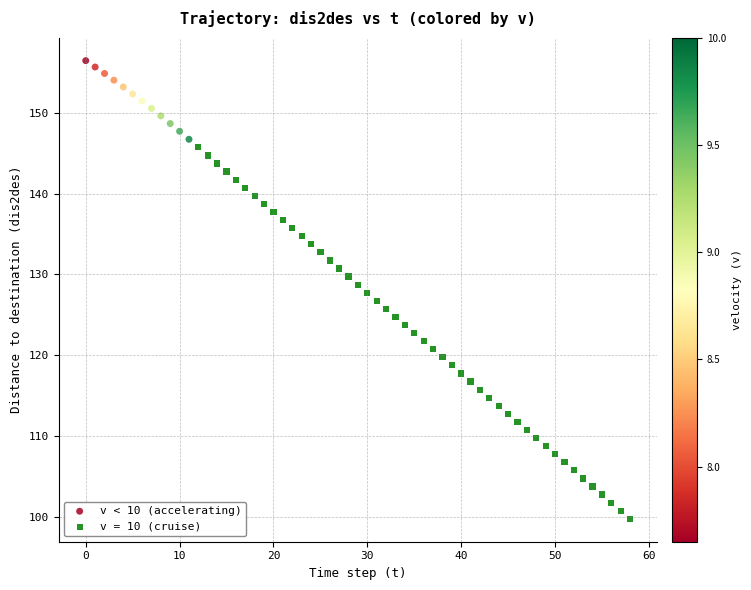

Which series reaches the minimum Y coordinate?

v = 10 (cruise)